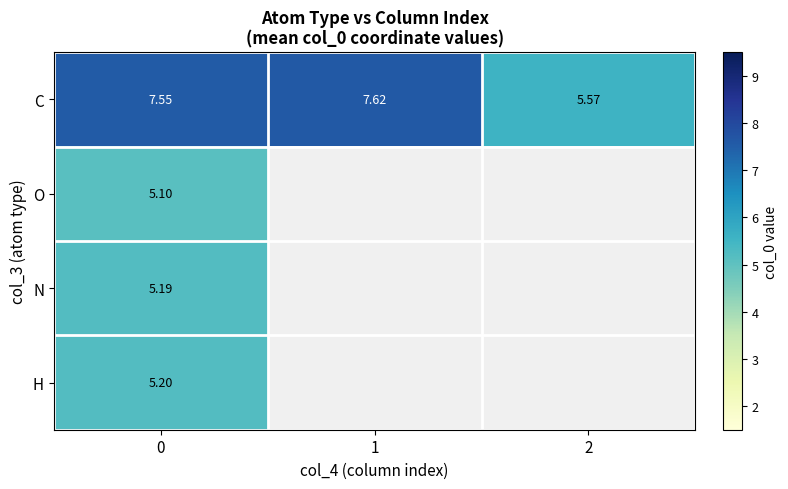

The C series shows 7.6 at 1. True or false?

True